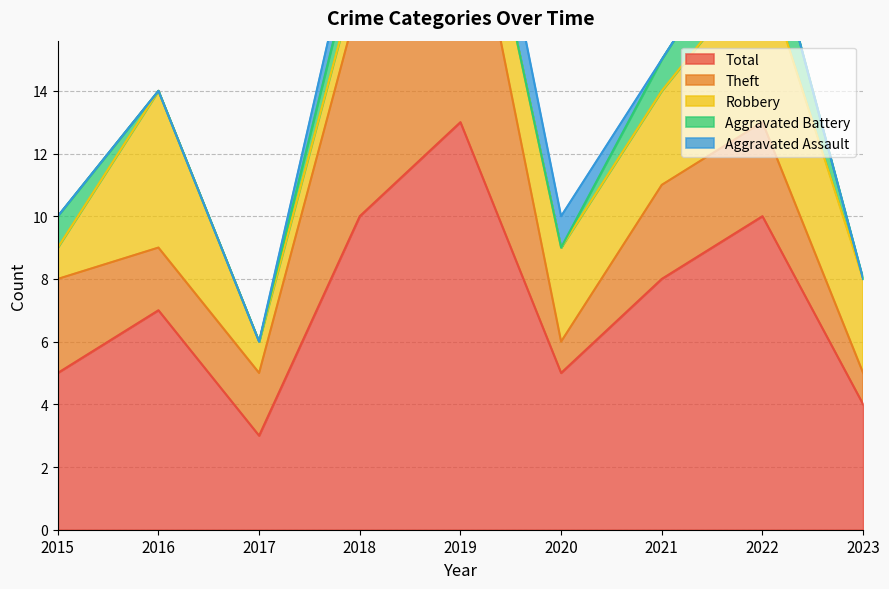

What is the value of the Theft point at the 1st from the left?

3